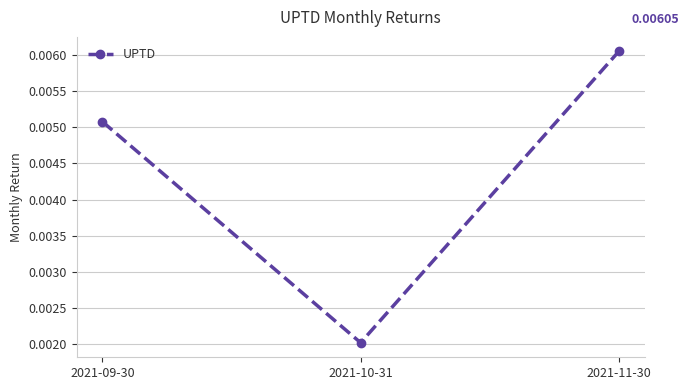

Rank the categories by value from lowest to highest.

2021-10-31, 2021-09-30, 2021-11-30